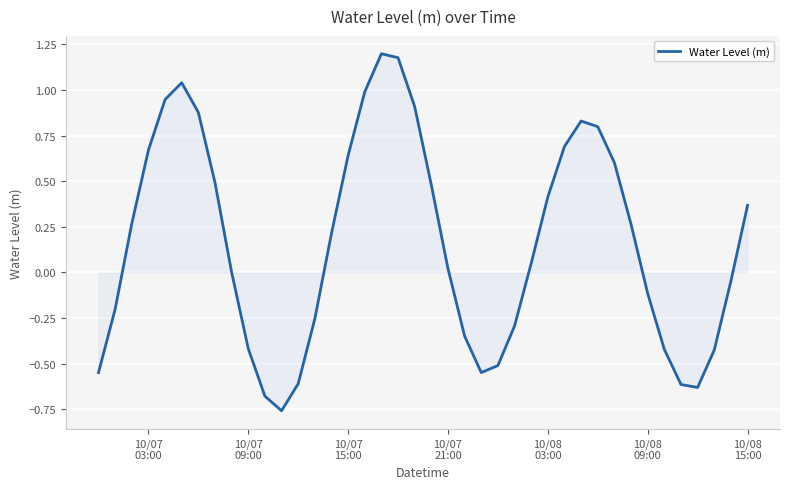

Is this an area chart (filled region under the line)?

Yes